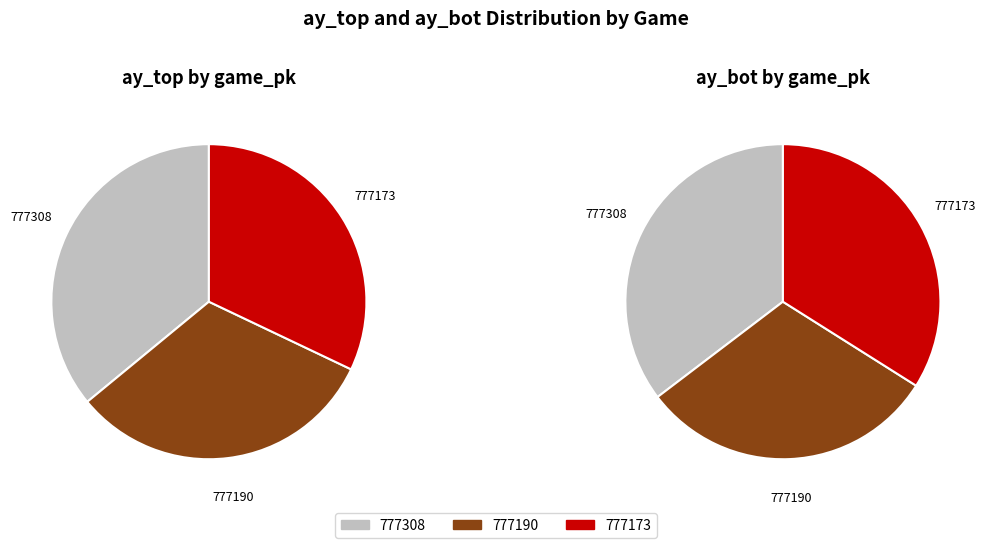

Combined, do 777173 and 777190 account for over 50%?

Yes